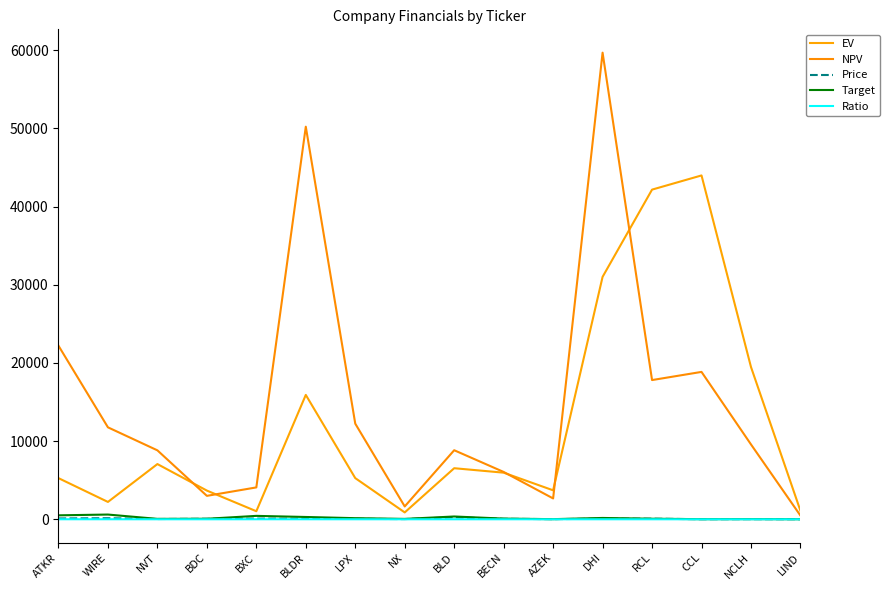

Reading right to left, what are all the values shown in this chart?

EV: LIND=1089.1	NCLH=19479.0	CCL=43973.1	RCL=42159.5	DHI=31004.1	AZEK=3705.7	BECN=5961.6	BLD=6531.1	NX=877.1	LPX=5265.8	BLDR=15906.6	BXC=1029.8	BDC=3670.8	NVT=7062.4	WIRE=2219.4	ATKR=5262.9
NPV: LIND=473.8	NCLH=9576.3	CCL=18848.4	RCL=17804.3	DHI=59674.8	AZEK=2666.9	BECN=6053.1	BLD=8831.6	NX=1643.4	LPX=12229.9	BLDR=50207.0	BXC=4076.6	BDC=2996.8	NVT=8817.4	WIRE=11759.2	ATKR=22198.7
Price: LIND=11.7	NCLH=18.1	CCL=12.2	RCL=75.8	DHI=76.2	AZEK=20.9	BECN=60.7	BLD=260.3	NX=25.2	LPX=64.4	BLDR=73.5	BXC=87.0	BDC=64.7	NVT=35.3	WIRE=138.5	ATKR=107.0
Target: LIND=8.9	NCLH=26.2	CCL=16.0	RCL=69.8	DHI=170.1	AZEK=17.2	BECN=86.3	BLD=357.1	NX=49.6	LPX=142.2	BLDR=294.6	BXC=436.7	BDC=66.9	NVT=53.0	WIRE=605.5	ATKR=506.5
Ratio: LIND=0.8	NCLH=1.4	CCL=1.3	RCL=0.9	DHI=2.2	AZEK=0.8	BECN=1.4	BLD=1.4	NX=2.0	LPX=2.2	BLDR=4.0	BXC=5.0	BDC=1.0	NVT=1.5	WIRE=4.4	ATKR=4.7